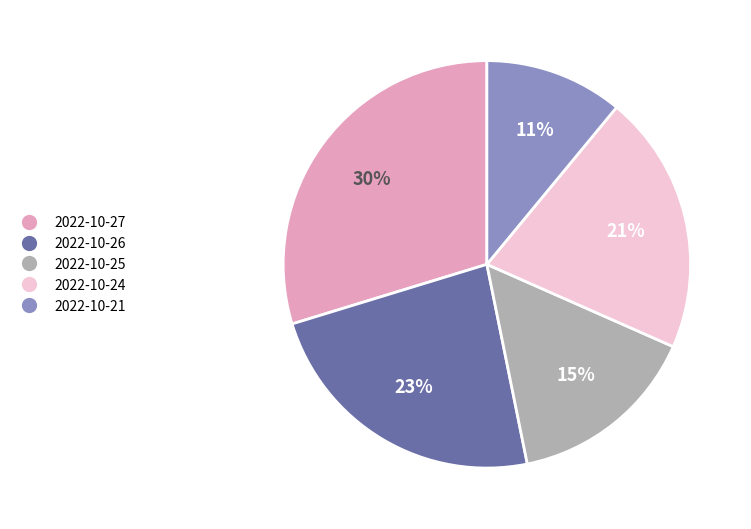

Is there a majority slice in this chart?

No